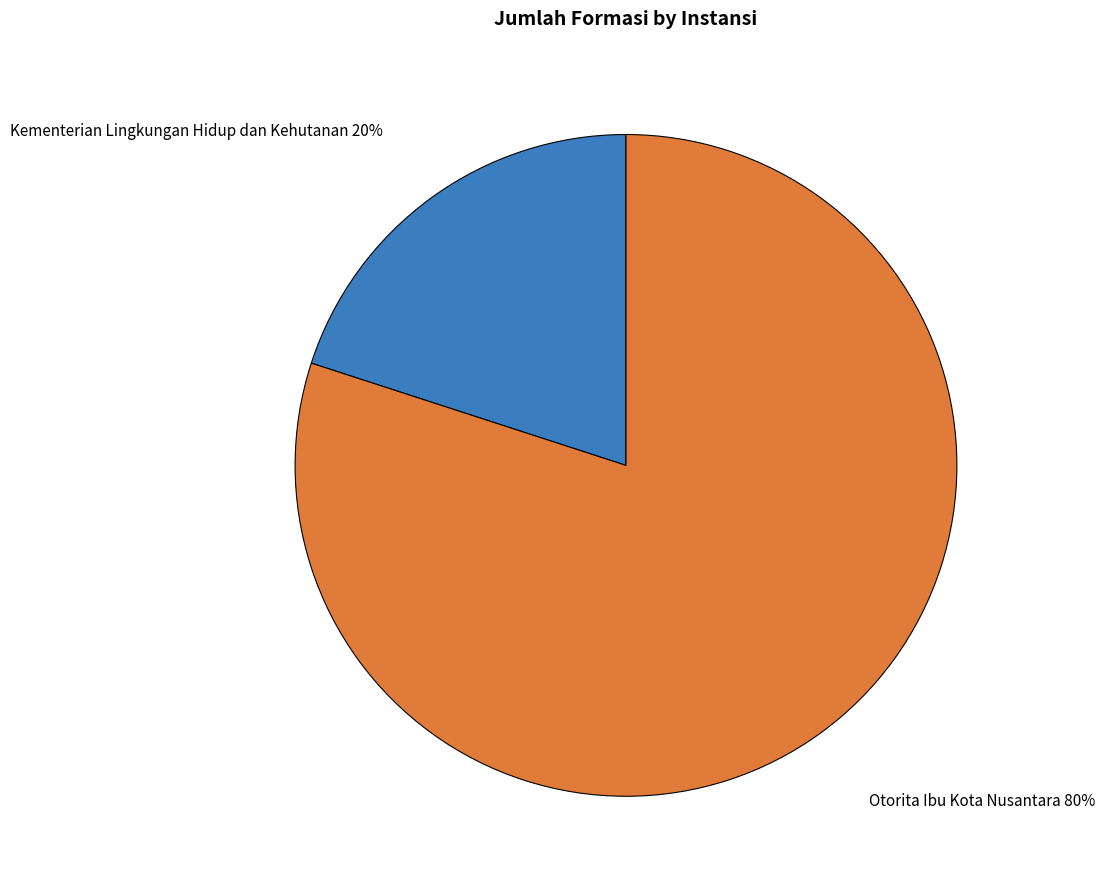

What is the smallest slice in the pie chart?

Kementerian Lingkungan Hidup dan Kehutanan